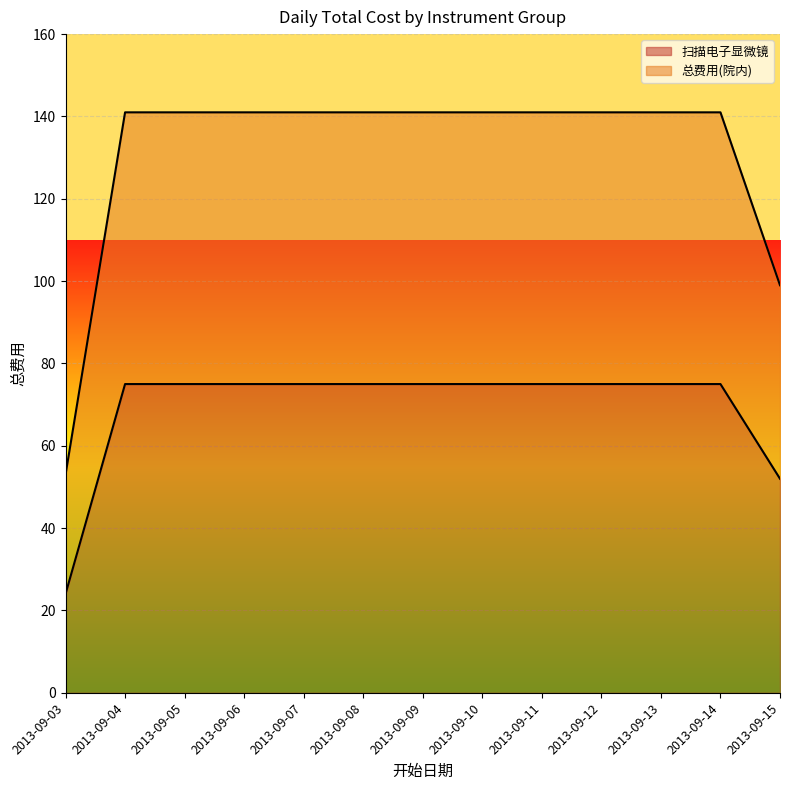

True or false: 总费用(院内) and 扫描电子显微镜 cross at least once.

False